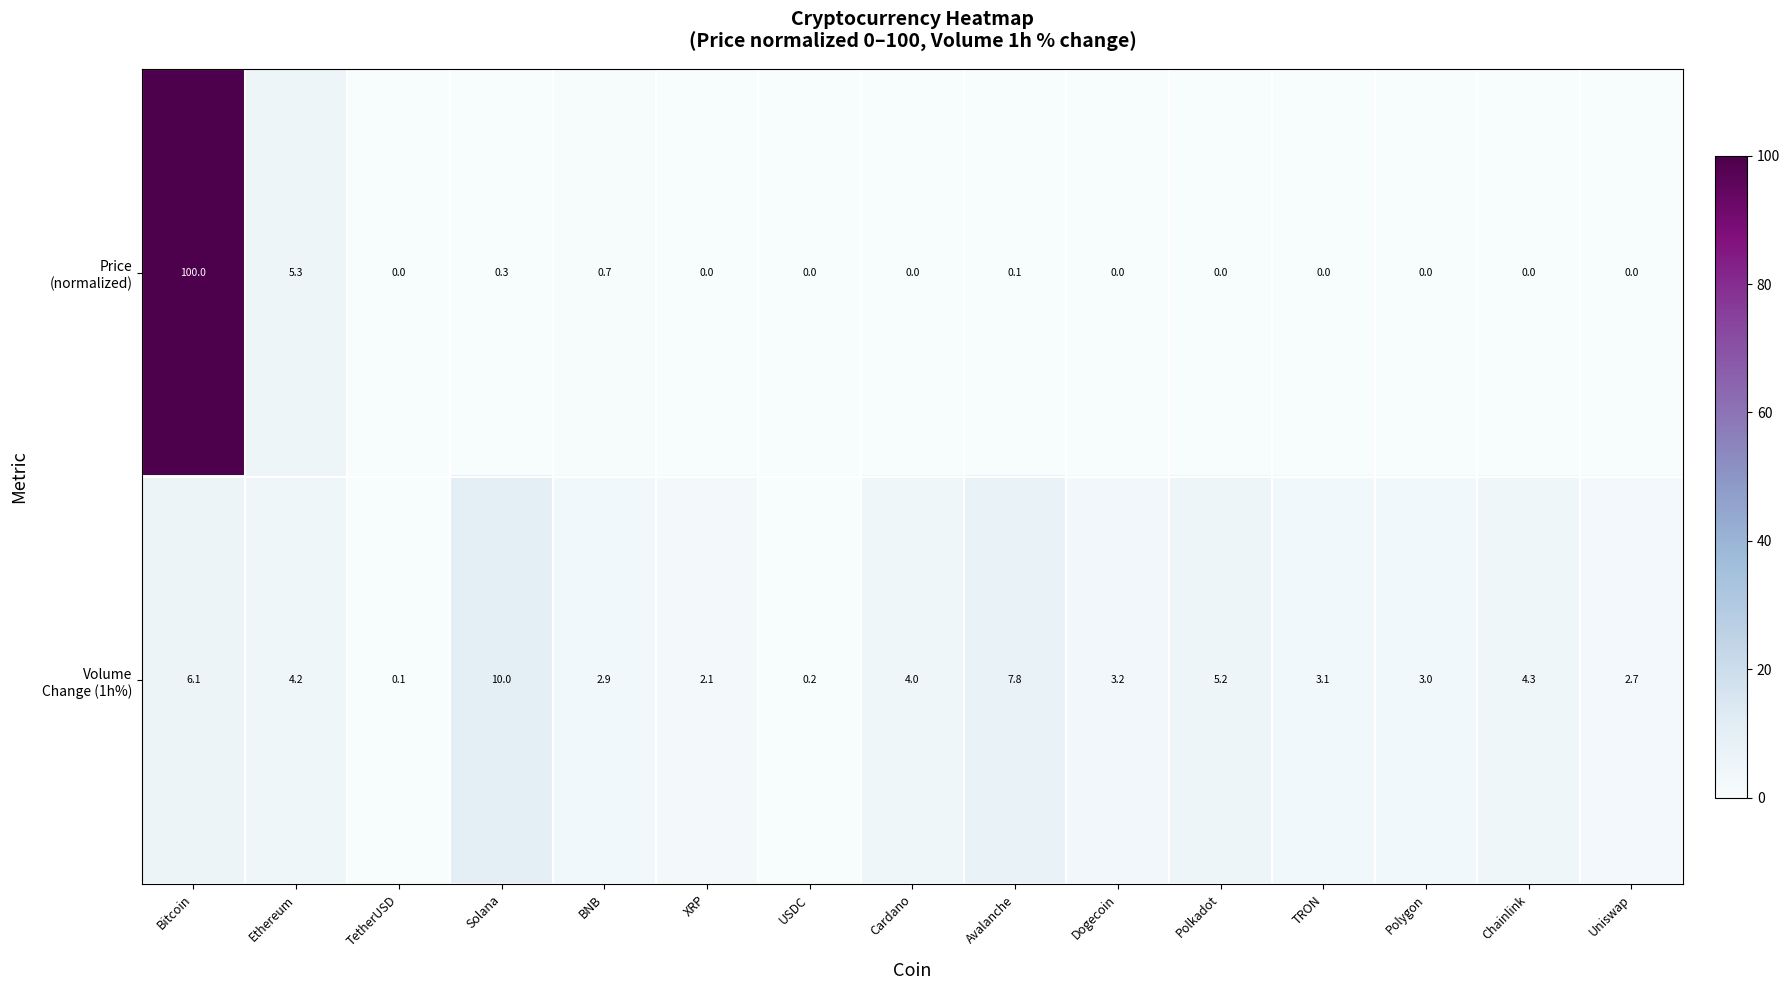

What is the spread (max minus min) of values at Bitcoin?

93.9